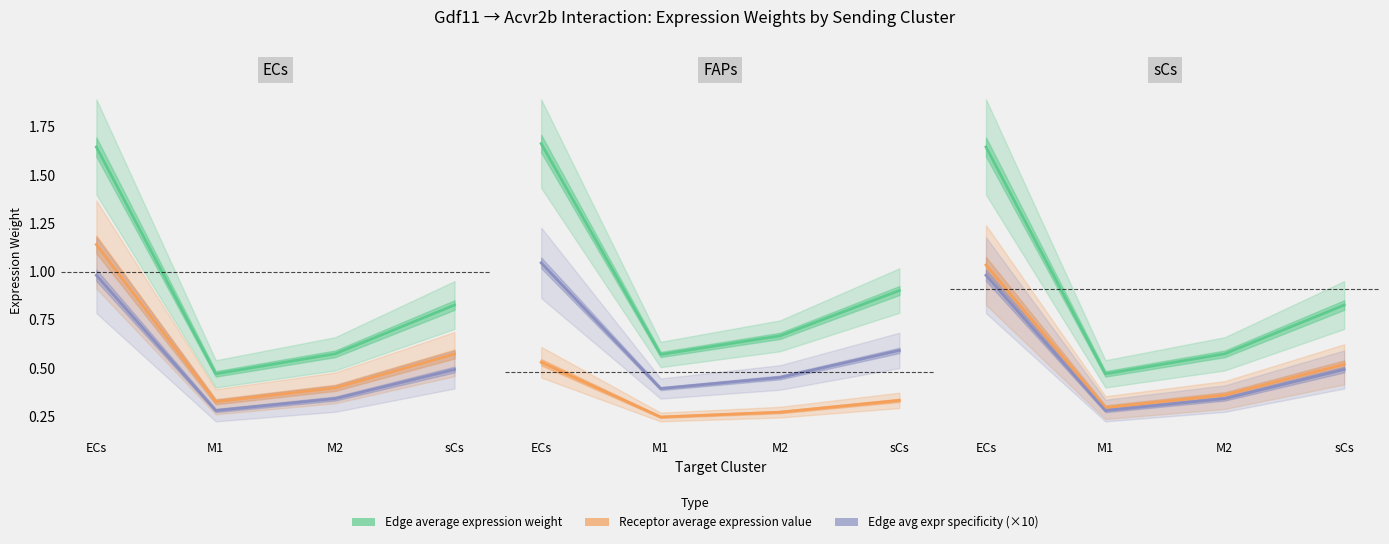

Does the chart have visible grid lines?

No